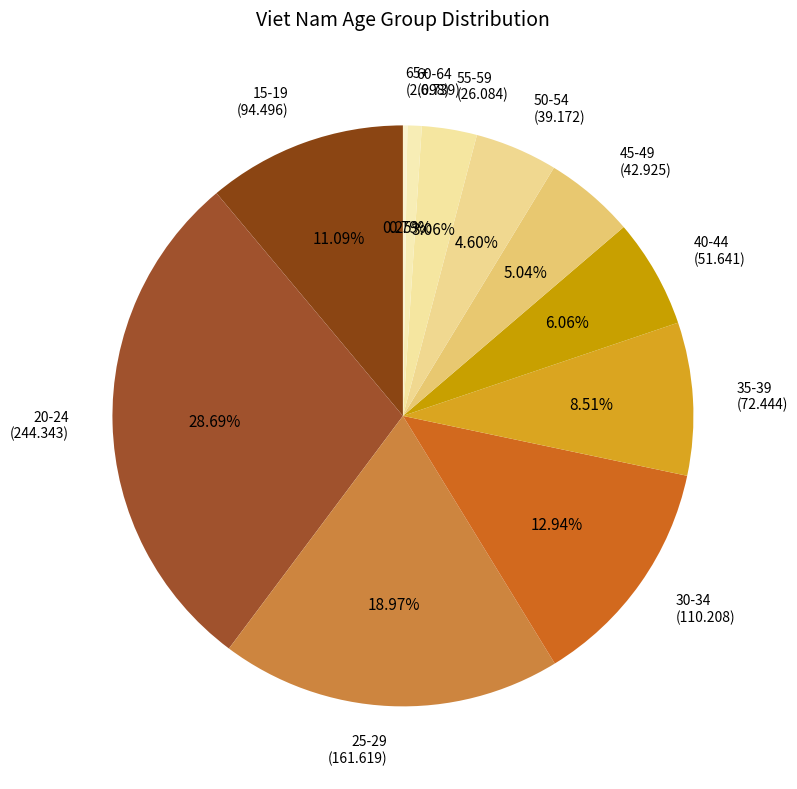

Combined, do 60-64 and 20-24 account for over 50%?

No